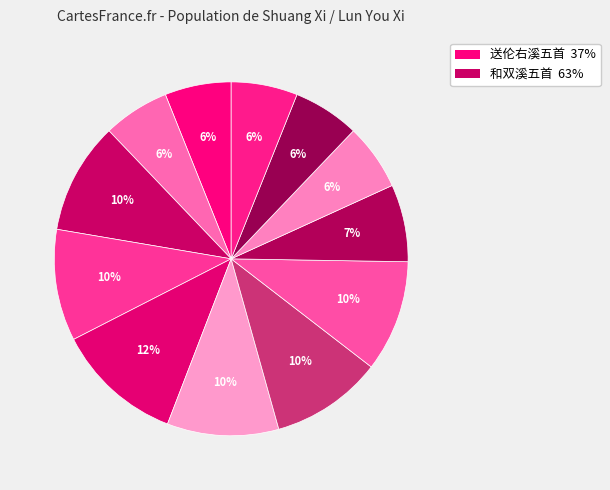

How many segments does this pie chart have?

12